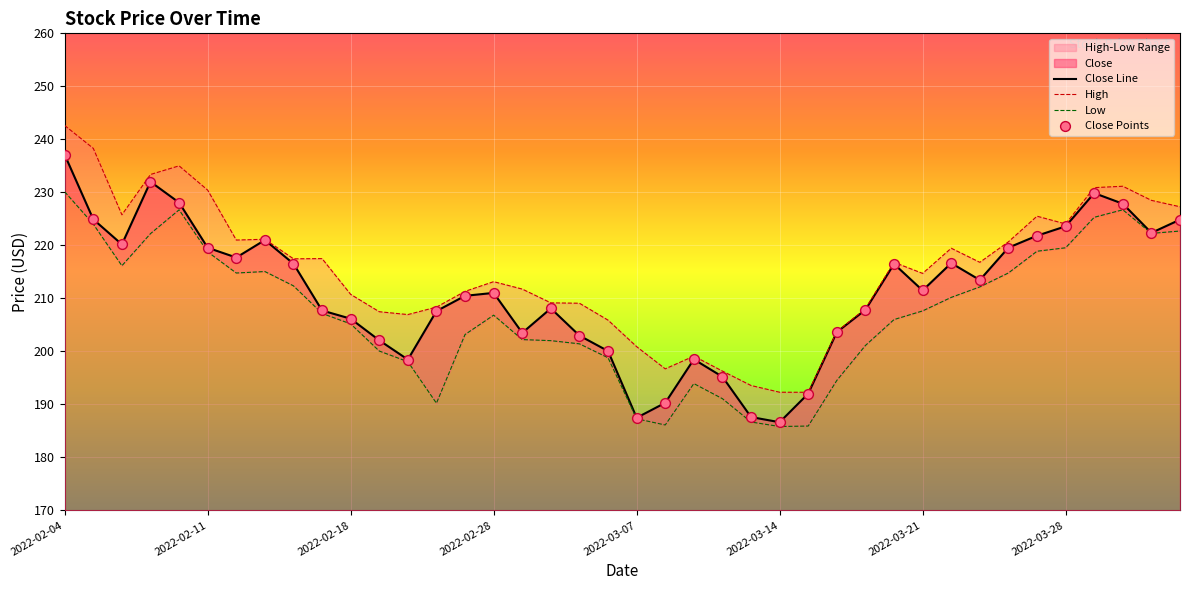

Which series has the largest total across all categories?

High